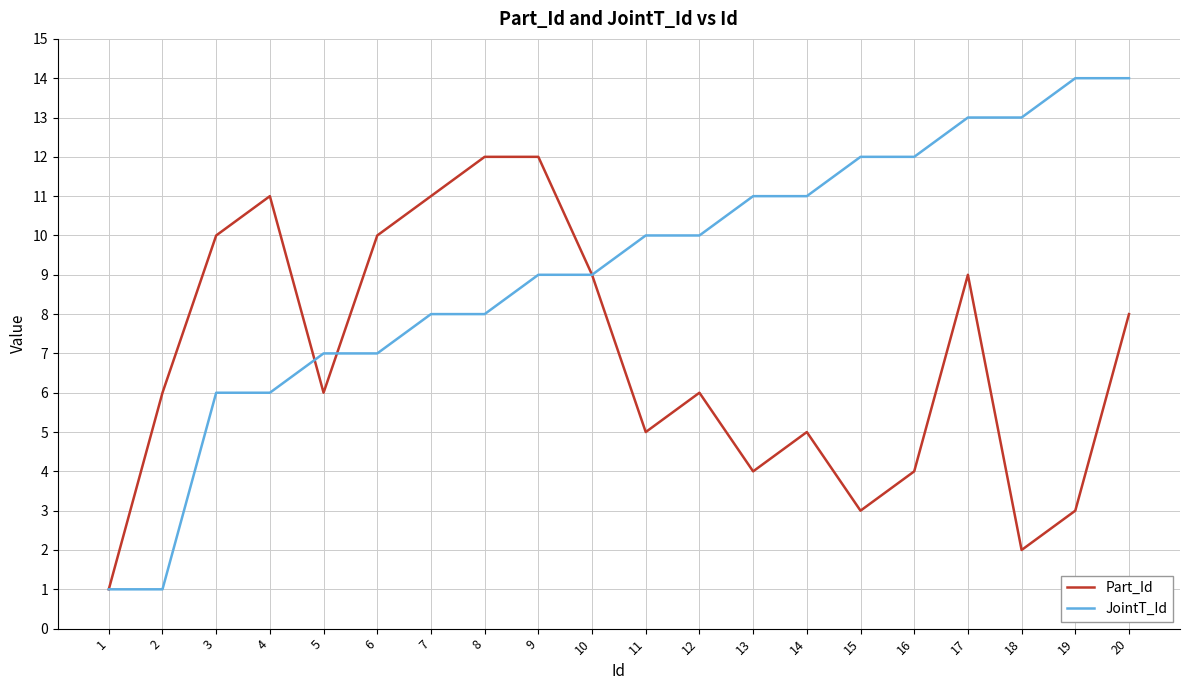

How many categories are shown in the chart?

20